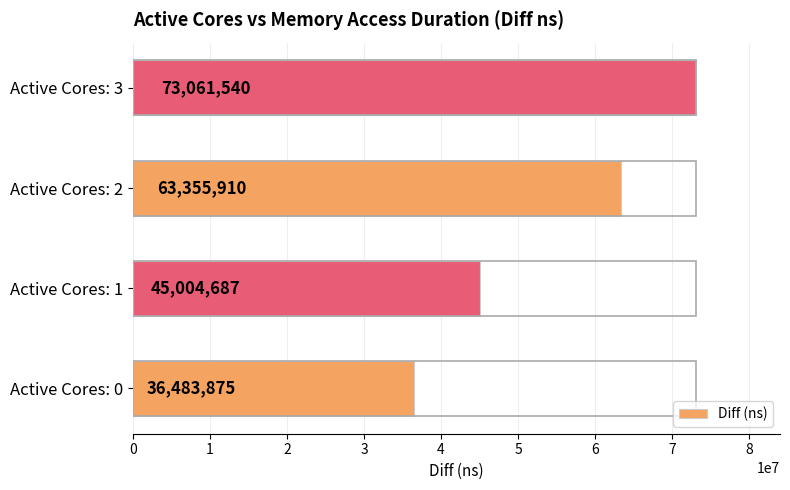

How many categories are shown in the chart?

4